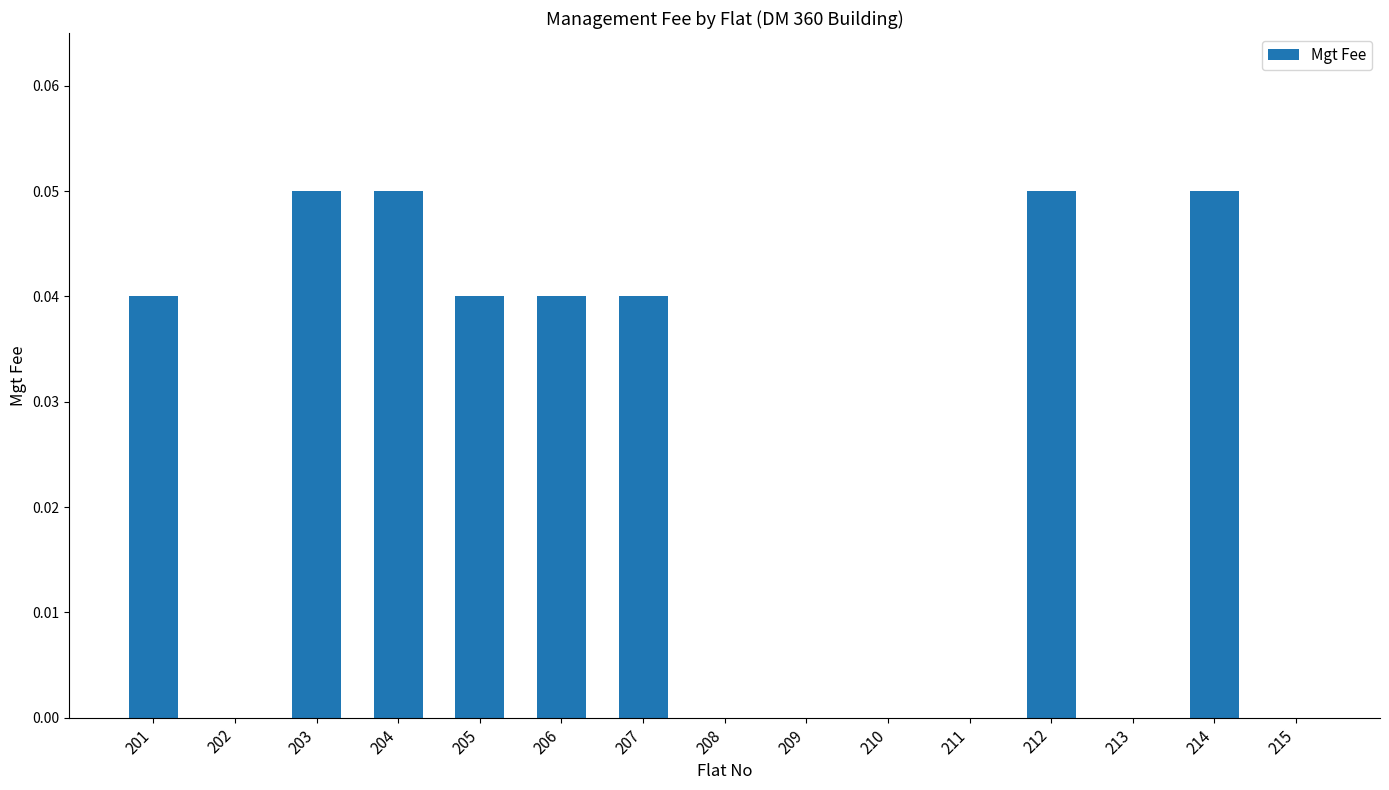

Is it true that the value at 207 is 0.0?

True